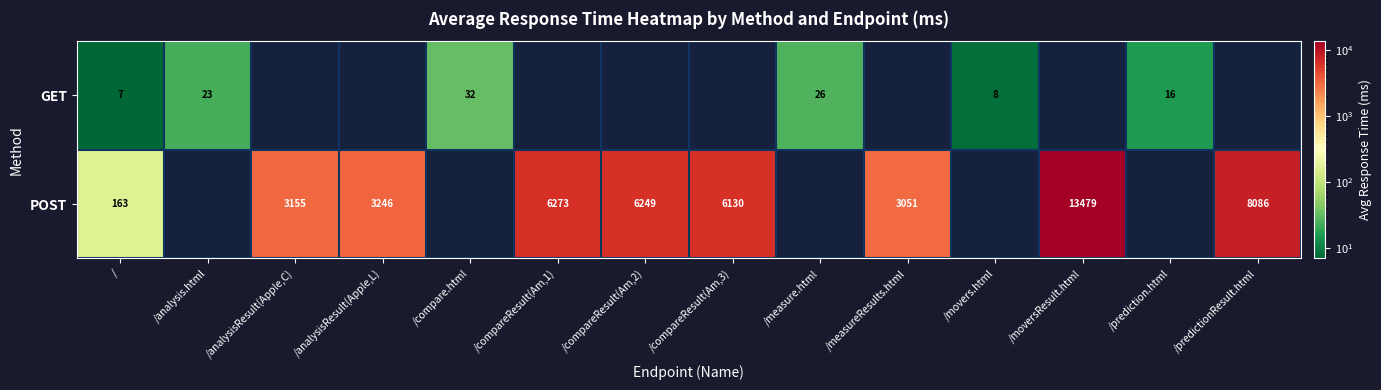

Count the number of categories in the chart.

14